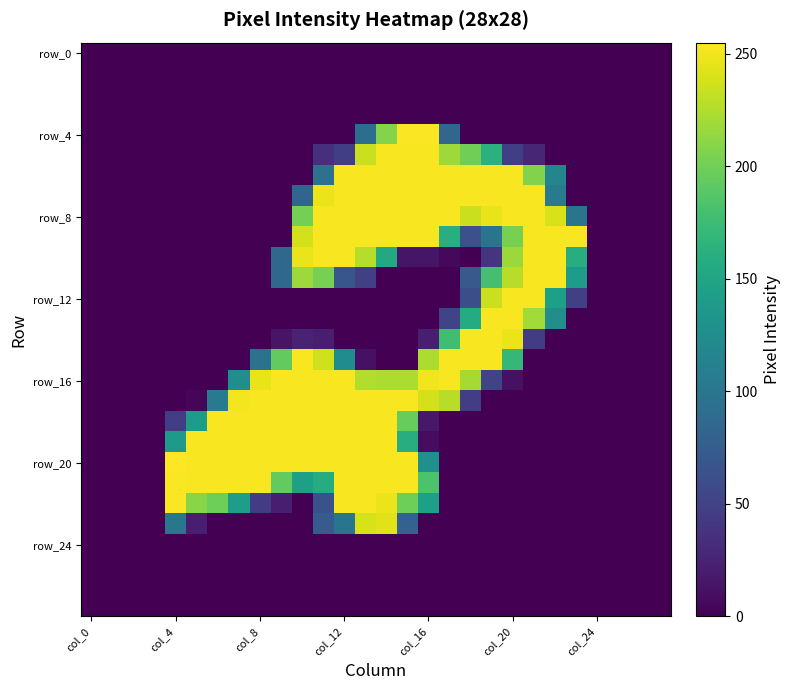

Which series has the largest range (max minus min)?

row_20